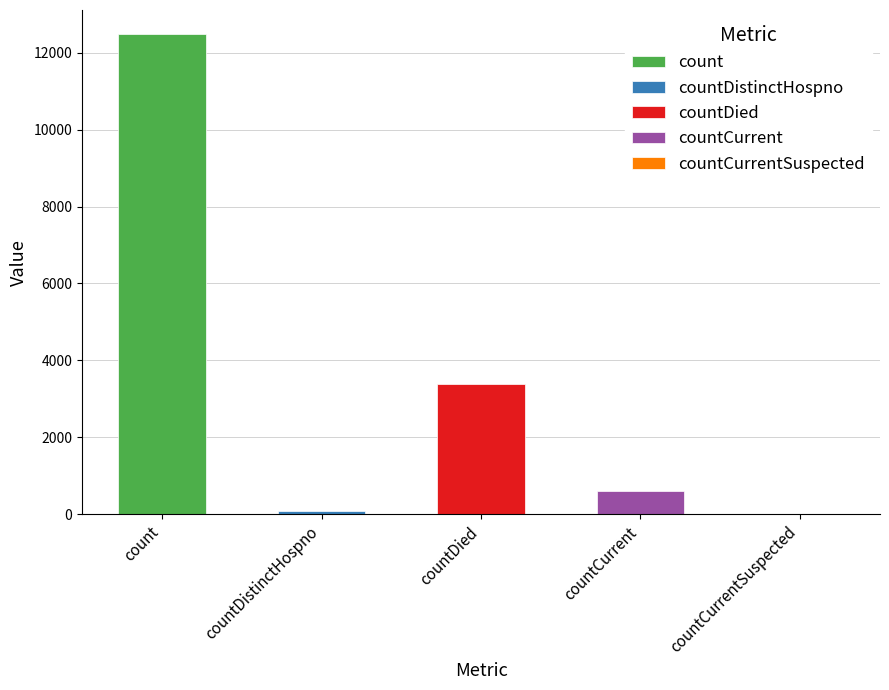

What is the value of the 4th bar from the left?

614